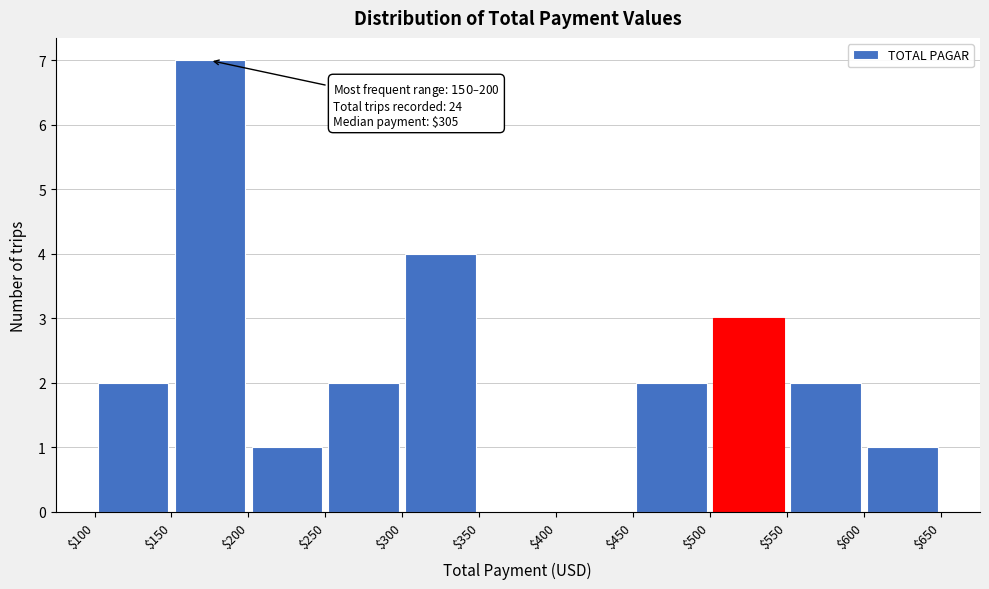

Over which range of the x-axis is the bar tallest?

$150 to $200